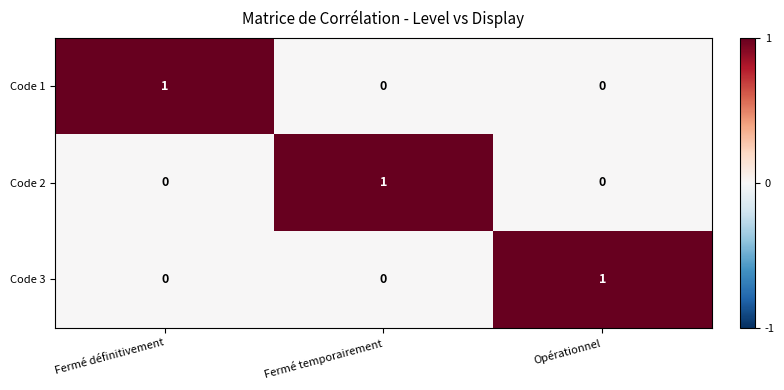

Reading left to right, what are all the values shown in this chart?

Code 1: 1	0	0
Code 2: 0	1	0
Code 3: 0	0	1